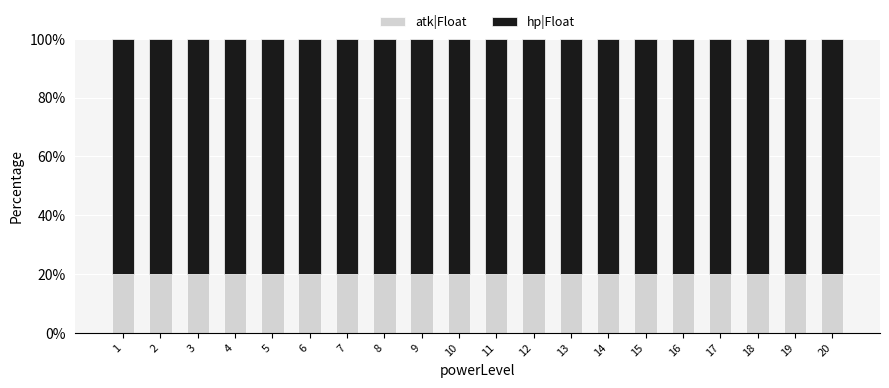

Does the chart contain stacked bars?

Yes